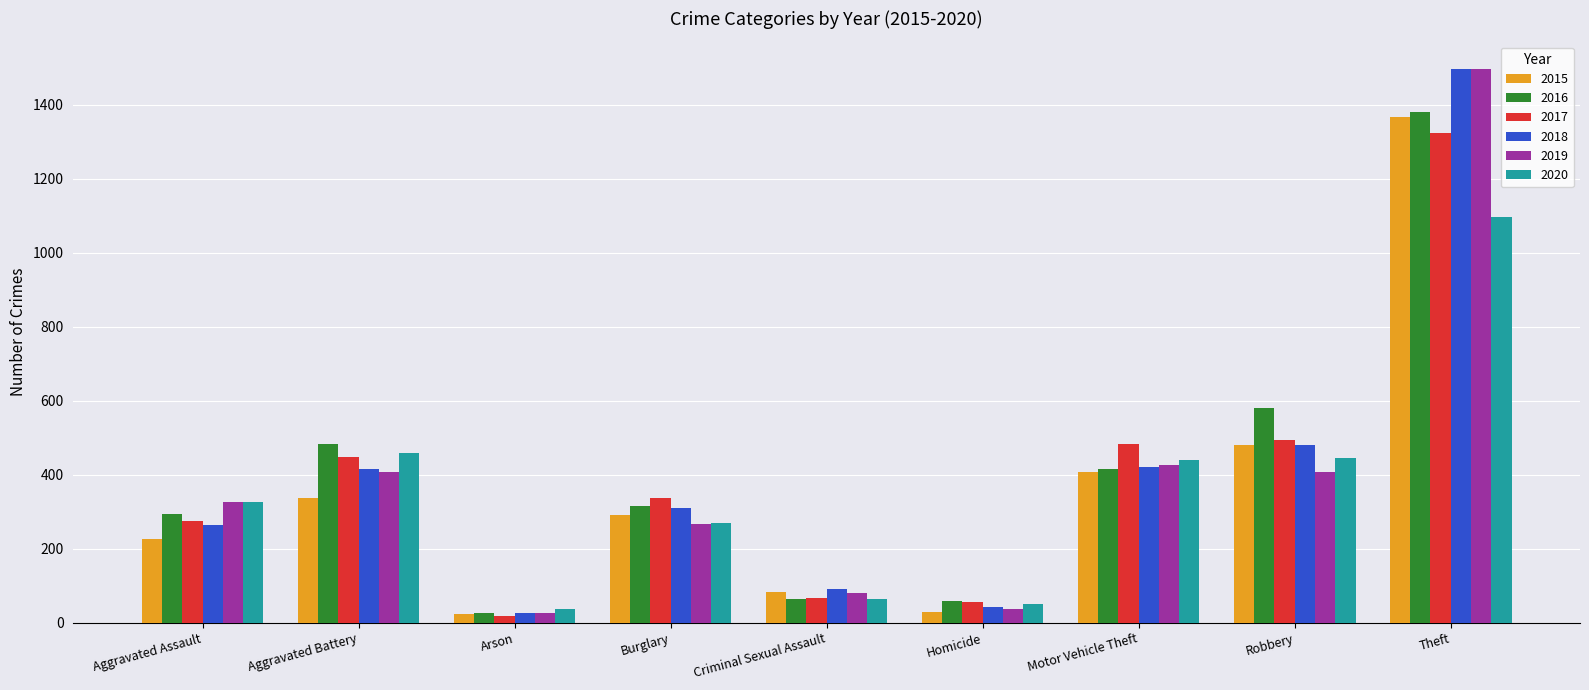

What is the greatest value displayed?

1497